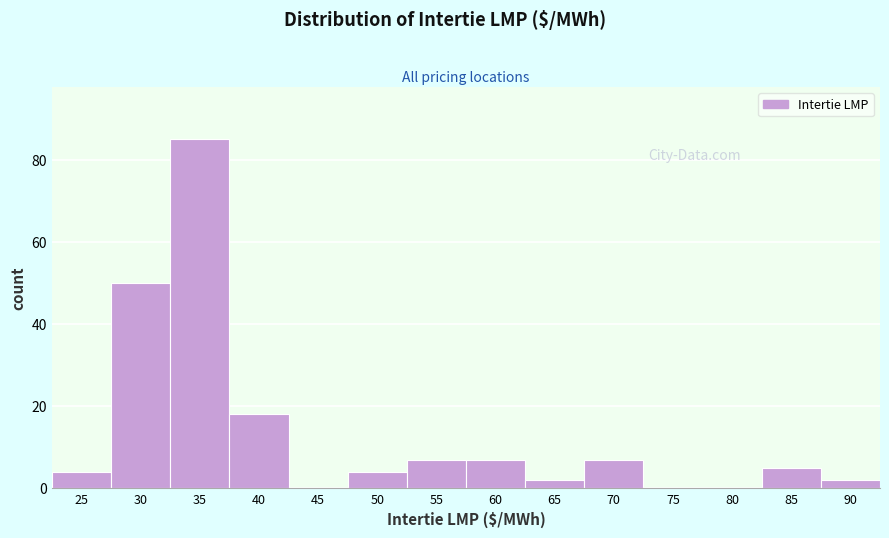

Reading left to right, transcribe all the data shown in this chart.

25=4	30=50	35=85	40=18	45=0	50=4	55=7	60=7	65=2	70=7	75=0	80=0	85=5	90=2